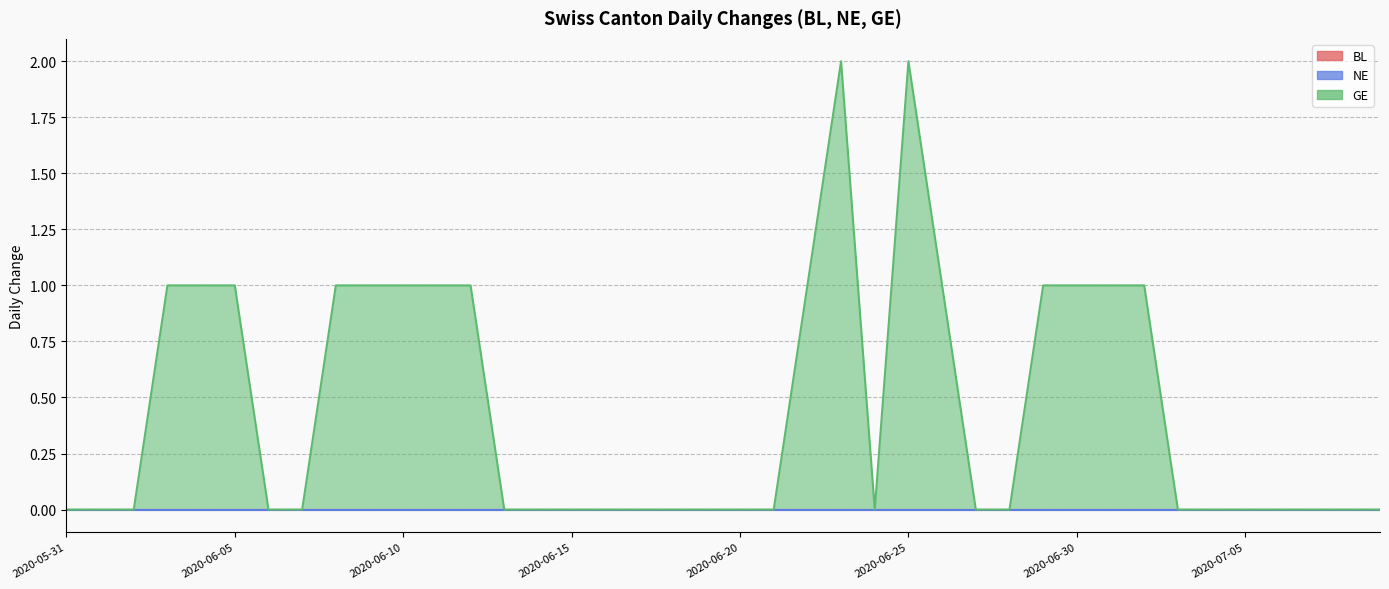

Reading left to right, what are all the values shown in this chart?

BL: 2020-05-31=0	2020-06-01=0	2020-06-02=0	2020-06-03=0	2020-06-04=0	2020-06-05=0	2020-06-06=0	2020-06-07=0	2020-06-08=0	2020-06-09=0	2020-06-10=0	2020-06-11=0	2020-06-12=0	2020-06-13=0	2020-06-14=0	2020-06-15=0	2020-06-16=0	2020-06-17=0	2020-06-18=0	2020-06-19=0	2020-06-20=0	2020-06-21=0	2020-06-22=0	2020-06-23=0	2020-06-24=0	2020-06-25=0	2020-06-26=0	2020-06-27=0	2020-06-28=0	2020-06-29=0	2020-06-30=0	2020-07-01=0	2020-07-02=0	2020-07-03=0	2020-07-04=0	2020-07-05=0	2020-07-06=0	2020-07-07=0	2020-07-08=0	2020-07-09=0
NE: 2020-05-31=0	2020-06-01=0	2020-06-02=0	2020-06-03=0	2020-06-04=0	2020-06-05=0	2020-06-06=0	2020-06-07=0	2020-06-08=0	2020-06-09=0	2020-06-10=0	2020-06-11=0	2020-06-12=0	2020-06-13=0	2020-06-14=0	2020-06-15=0	2020-06-16=0	2020-06-17=0	2020-06-18=0	2020-06-19=0	2020-06-20=0	2020-06-21=0	2020-06-22=0	2020-06-23=0	2020-06-24=0	2020-06-25=0	2020-06-26=0	2020-06-27=0	2020-06-28=0	2020-06-29=0	2020-06-30=0	2020-07-01=0	2020-07-02=0	2020-07-03=0	2020-07-04=0	2020-07-05=0	2020-07-06=0	2020-07-07=0	2020-07-08=0	2020-07-09=0
GE: 2020-05-31=0	2020-06-01=0	2020-06-02=0	2020-06-03=1	2020-06-04=1	2020-06-05=1	2020-06-06=0	2020-06-07=0	2020-06-08=1	2020-06-09=1	2020-06-10=1	2020-06-11=1	2020-06-12=1	2020-06-13=0	2020-06-14=0	2020-06-15=0	2020-06-16=0	2020-06-17=0	2020-06-18=0	2020-06-19=0	2020-06-20=0	2020-06-21=0	2020-06-22=1	2020-06-23=2	2020-06-24=0	2020-06-25=2	2020-06-26=1	2020-06-27=0	2020-06-28=0	2020-06-29=1	2020-06-30=1	2020-07-01=1	2020-07-02=1	2020-07-03=0	2020-07-04=0	2020-07-05=0	2020-07-06=0	2020-07-07=0	2020-07-08=0	2020-07-09=0